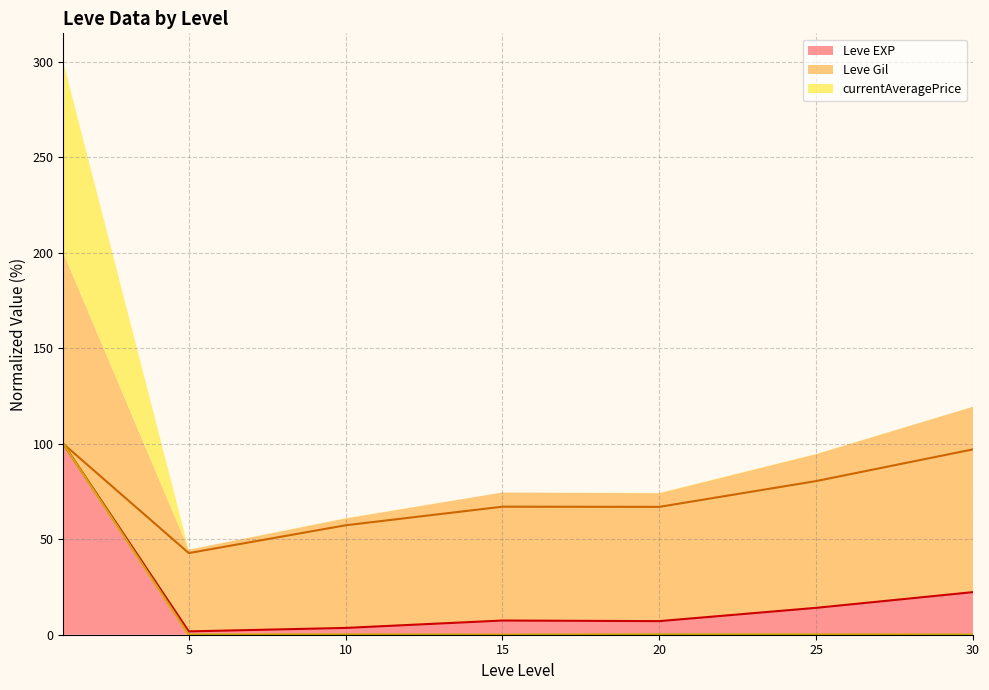

True or false: currentAveragePrice (line) and Leve EXP (line) cross at least once.

False